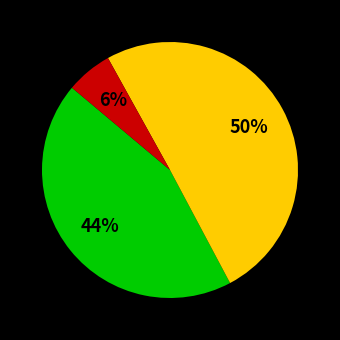

To the nearest percent, what is the difference between the largest and smallest slice percentages?

44%